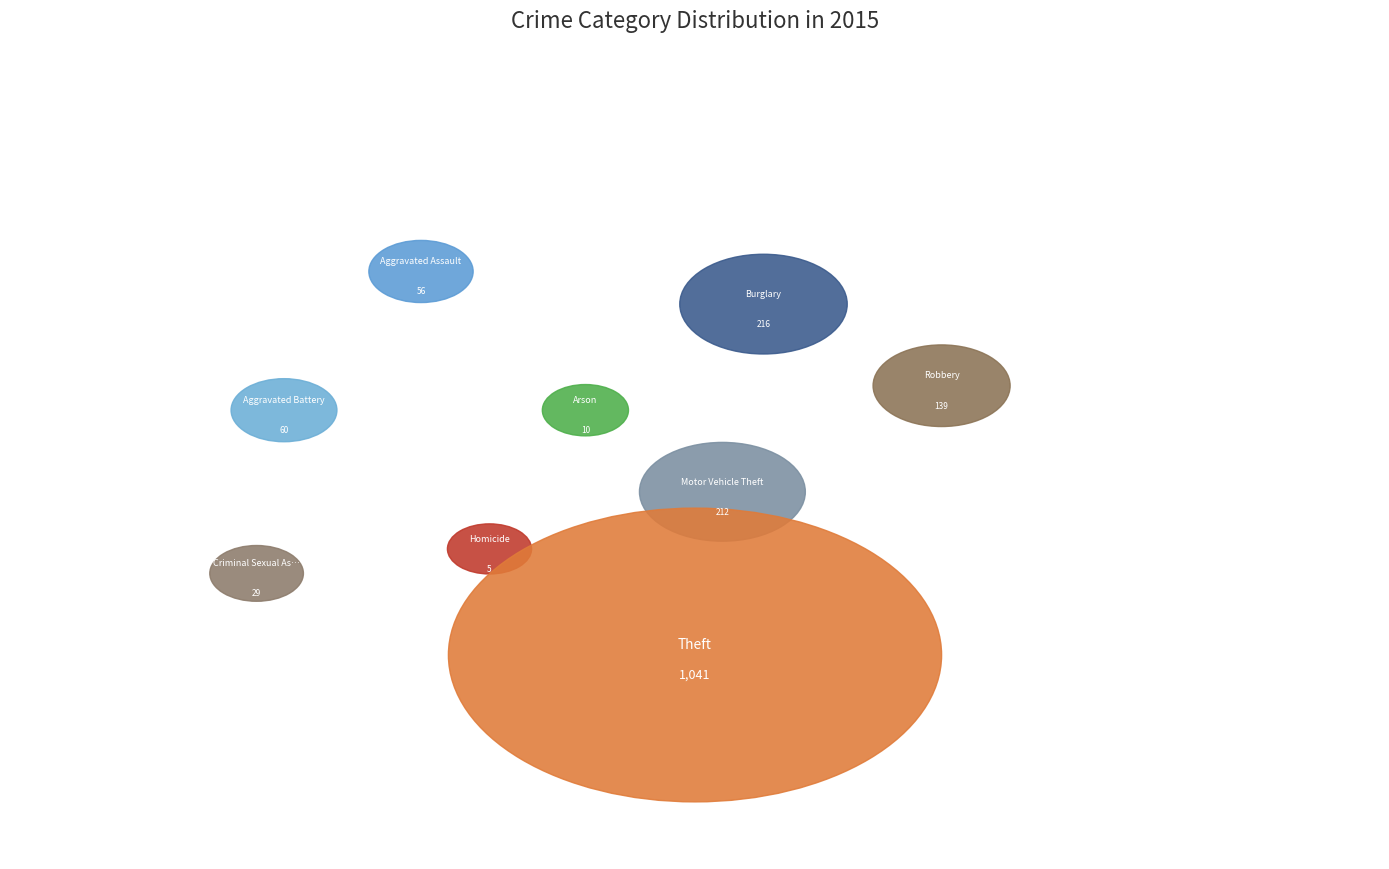

What is the ratio of the value at Criminal Sexual Assault to the value at Burglary?

0.1